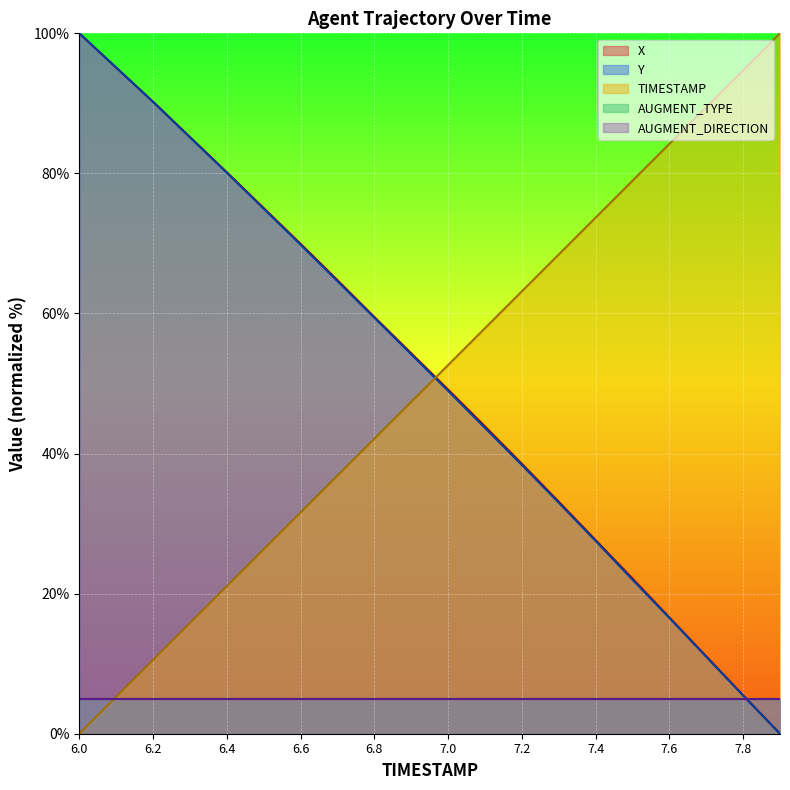

Is it true that Y equals 29.0 at 6.7?

False